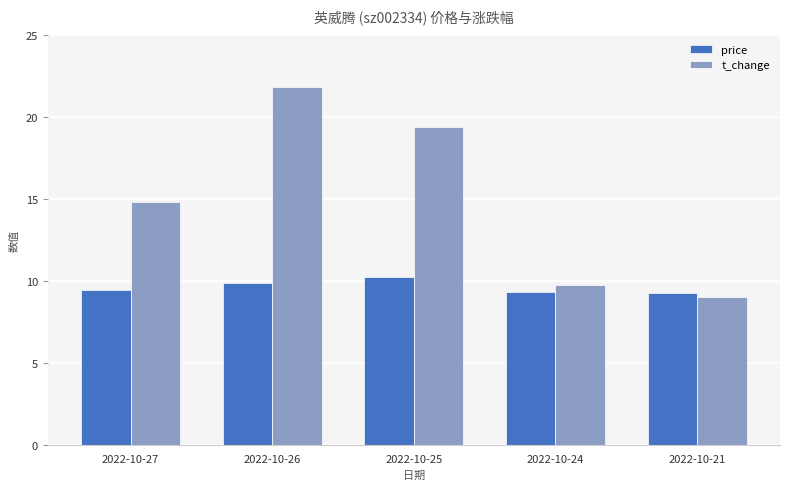

Rank the series by their maximum value, from highest to lowest.

t_change, price